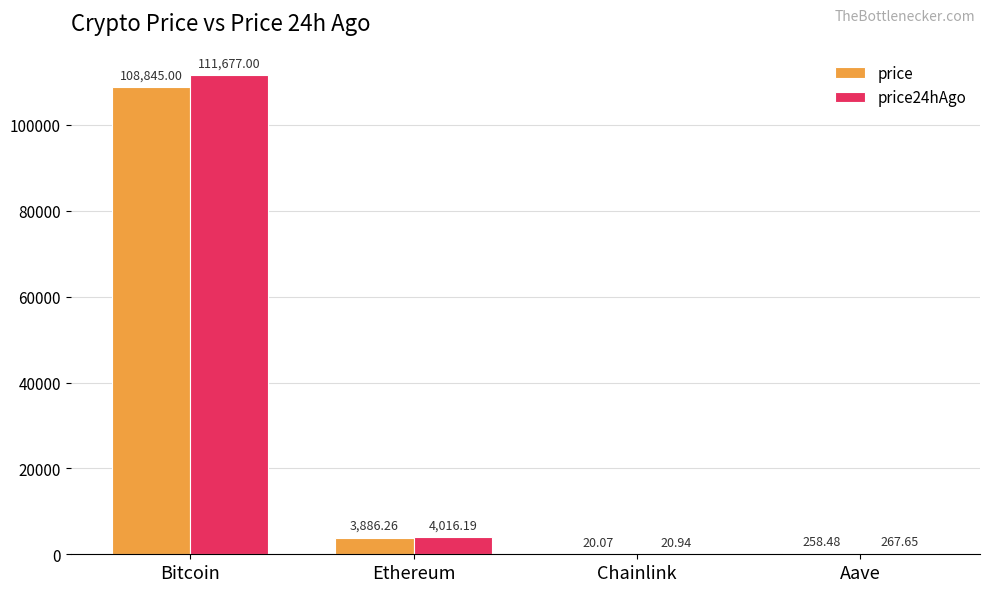

Which category has the highest value across all series?

Bitcoin